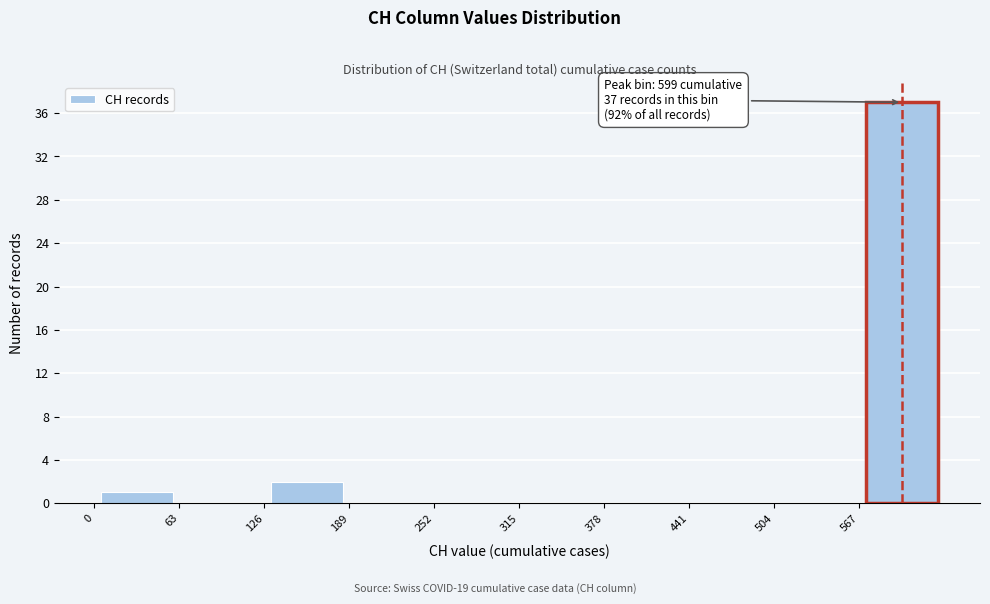

Which range on the x-axis has the tallest bar?

570 to 630